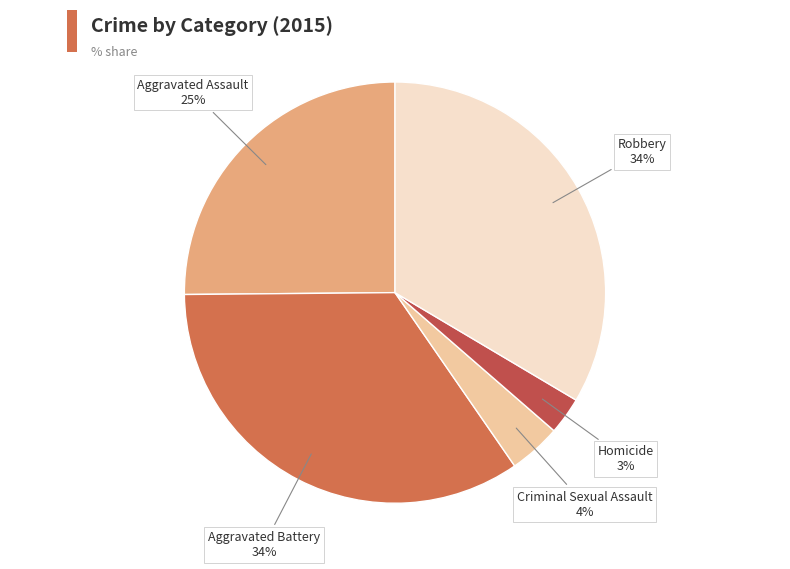

Is Aggravated Assault the majority of the pie?

No